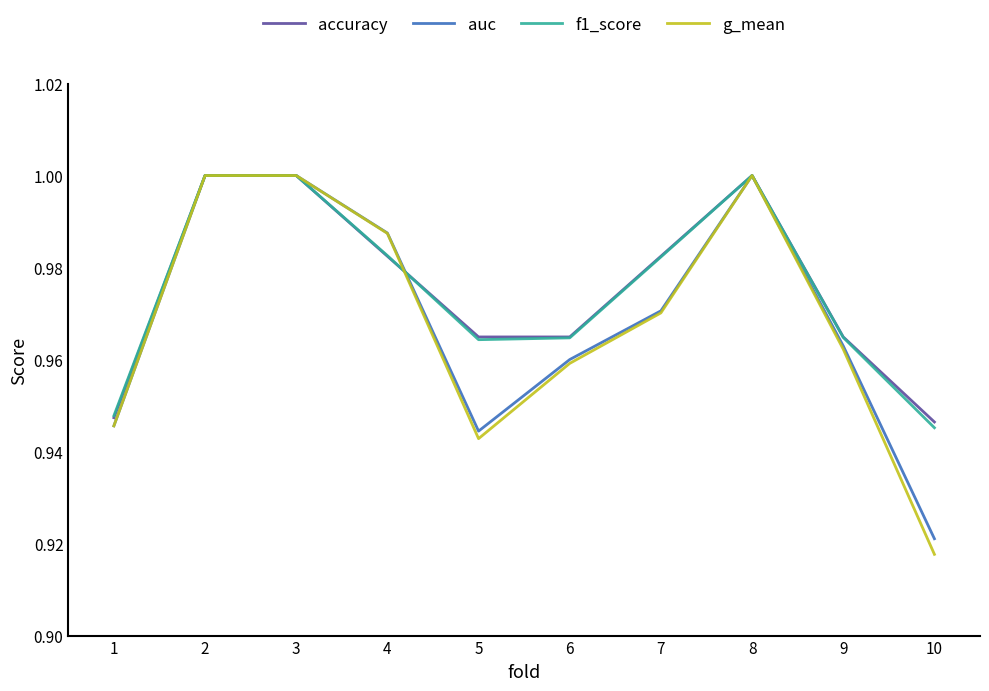

Is this an area chart (filled region under the line)?

No